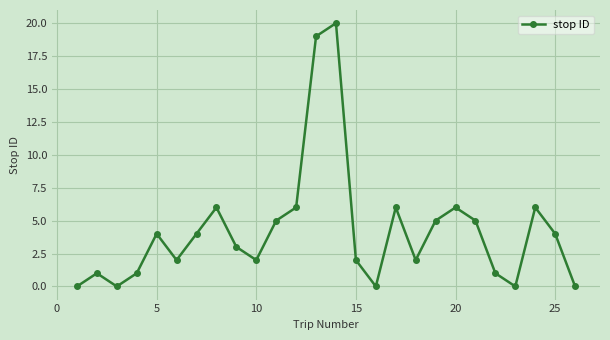

How many points are lower than both their immediate neighbors (excluding endpoints)?

6